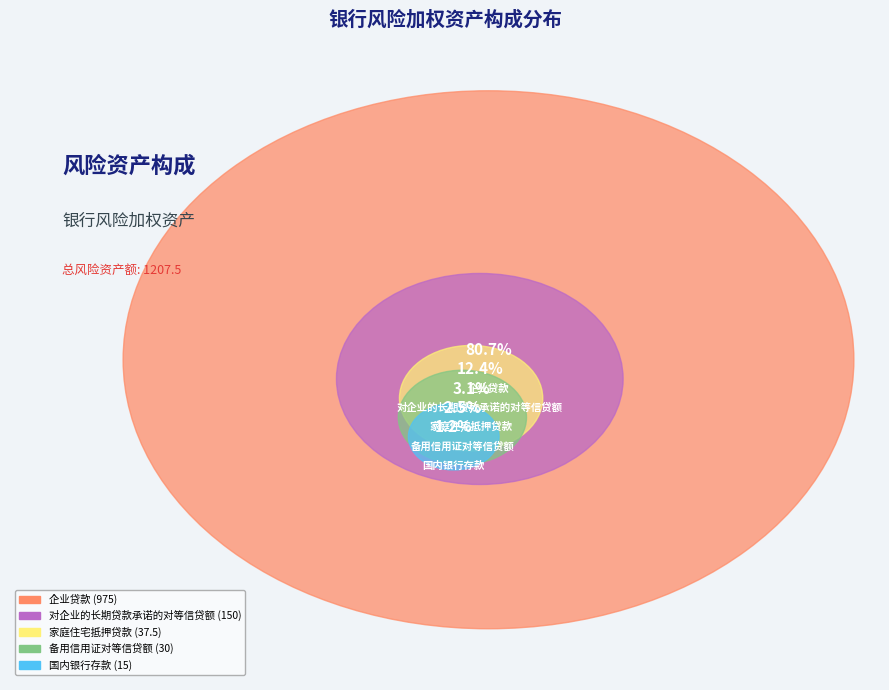

How many slices are in this pie chart?

5